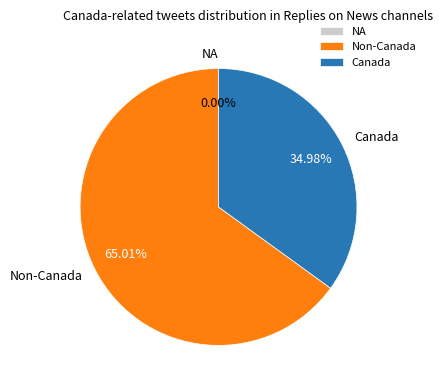

Does Non-Canada account for over 50% of the chart?

Yes